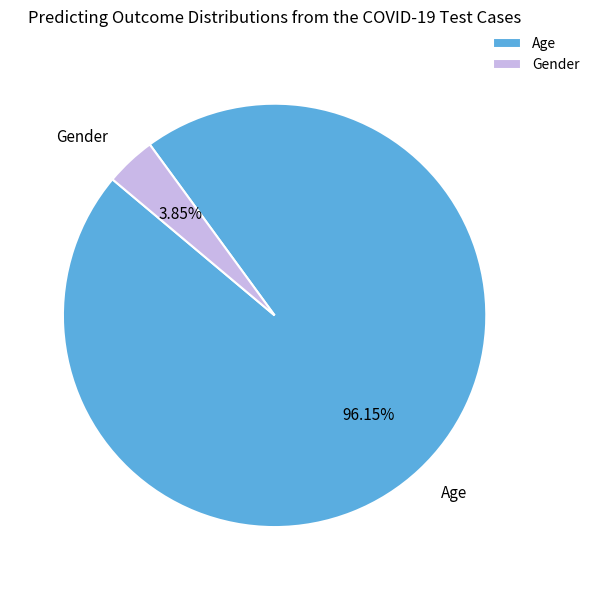

True or false: Age accounts for 96% of the total.

True